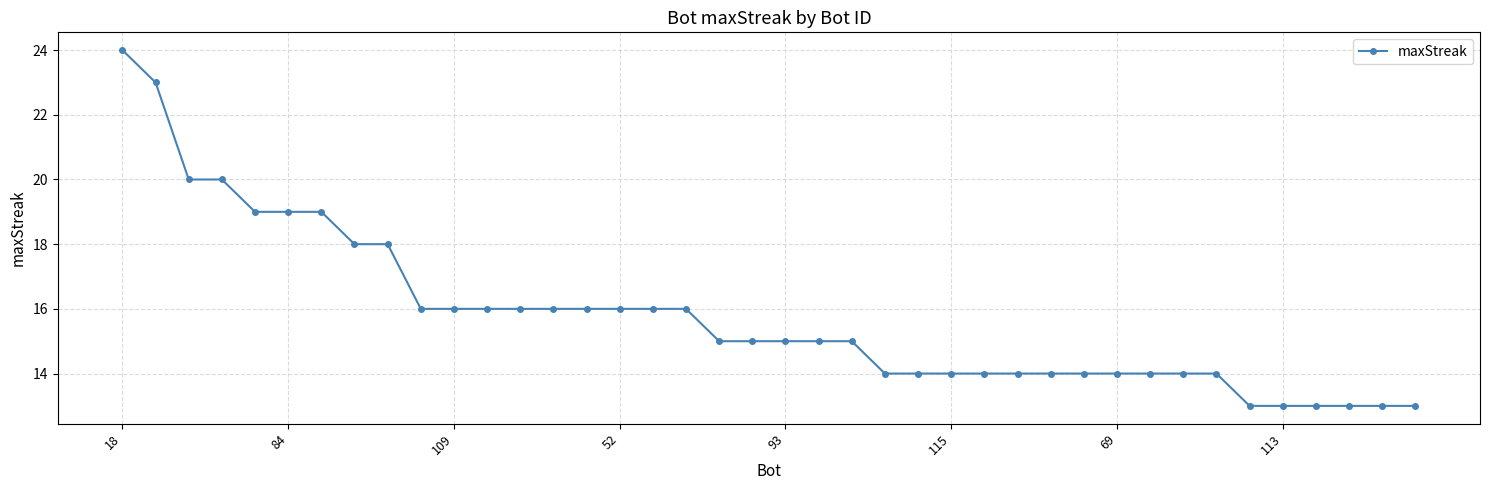

What is the average value?

16